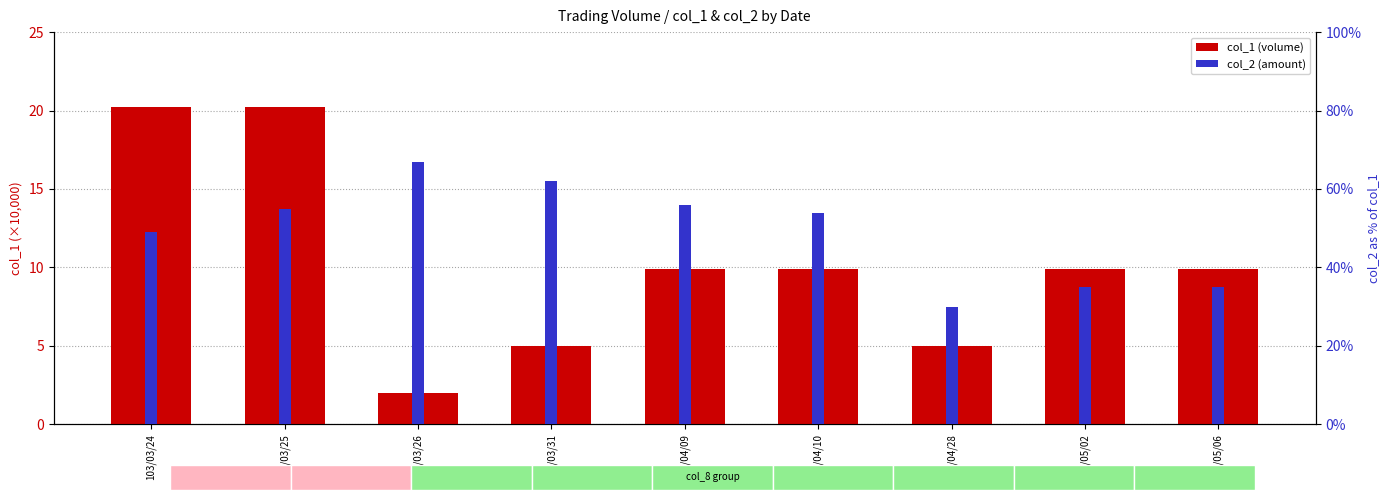

True or false: col_1 has a value of 20.2 at 103/03/25.

True